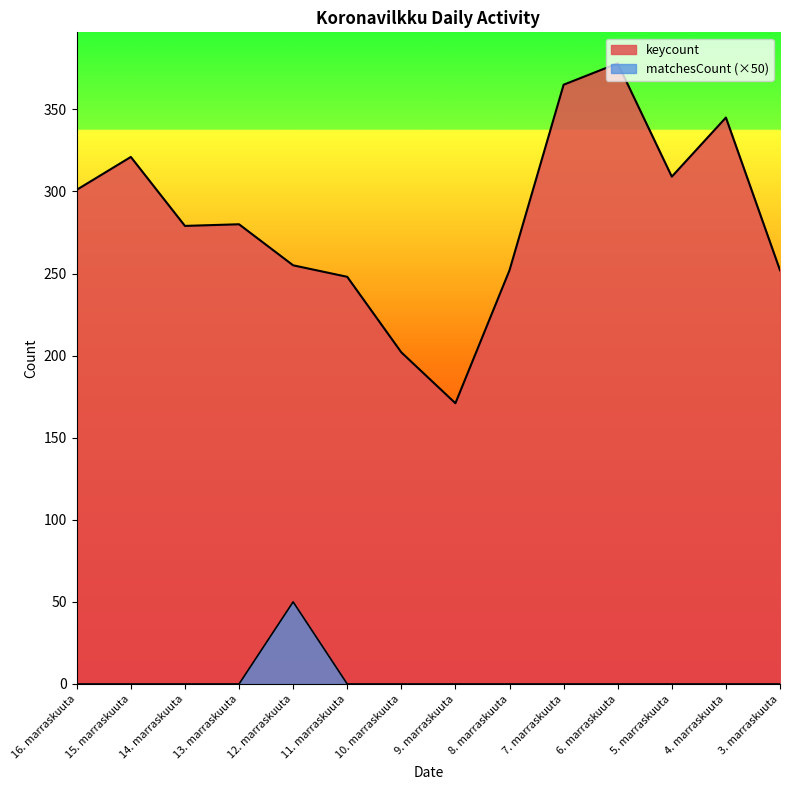

What is the sum of the keycount values at 10. marraskuuta and 12. marraskuuta?

457